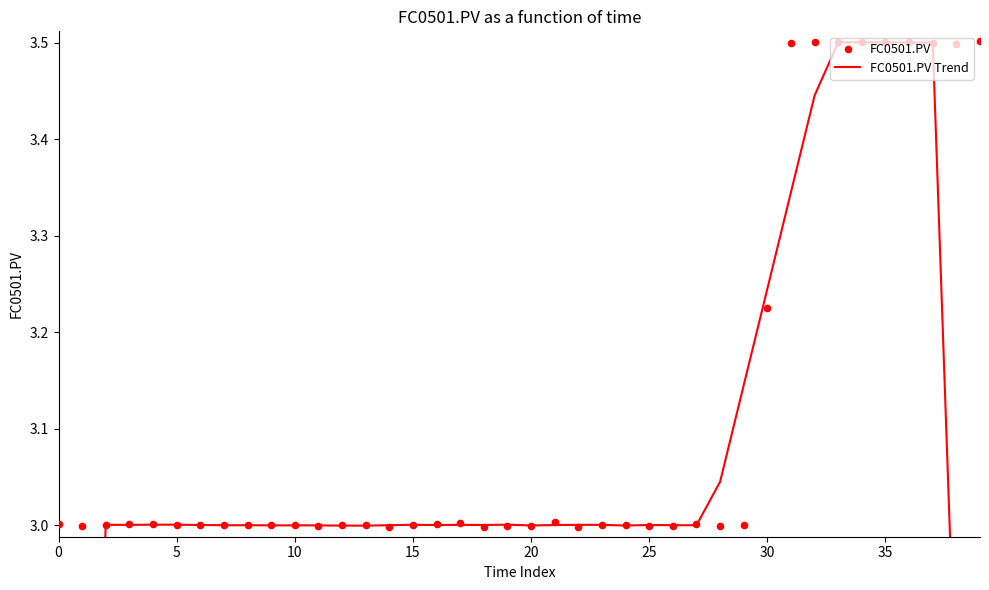

Which series reaches the maximum Y coordinate?

FC0501.PV